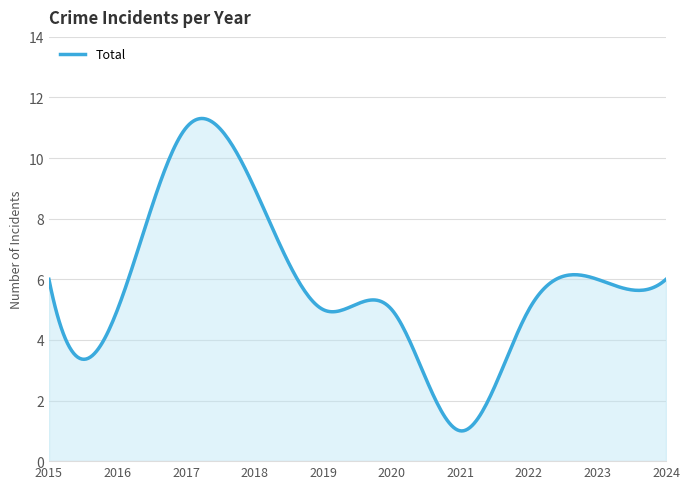

What is the difference between the maximum and minimum values?

10.3